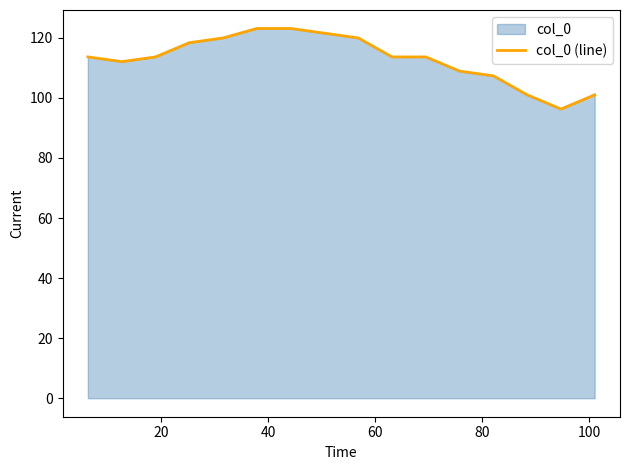

What is the greatest value displayed?

123.1